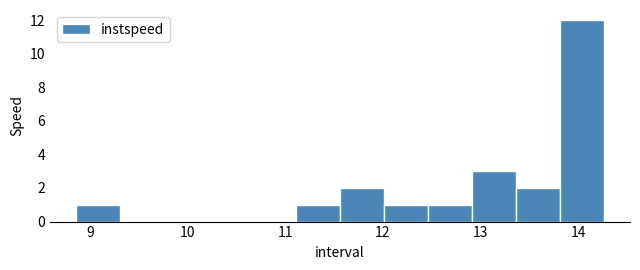

Reading left to right, list every bar in this chart as the range it spans on the x-axis followed by its height. Neither the bar edges nor the heights are printed on the chart, so give them approximately, as read against the axes.

8.9 to 9.3: 1
9.3 to 9.8: 0
9.8 to 10.2: 0
10.2 to 10.7: 0
10.7 to 11.1: 0
11.1 to 11.6: 1
11.6 to 12.0: 2
12.0 to 12.5: 1
12.5 to 12.9: 1
12.9 to 13.4: 3
13.4 to 13.8: 2
13.8 to 14.3: 12